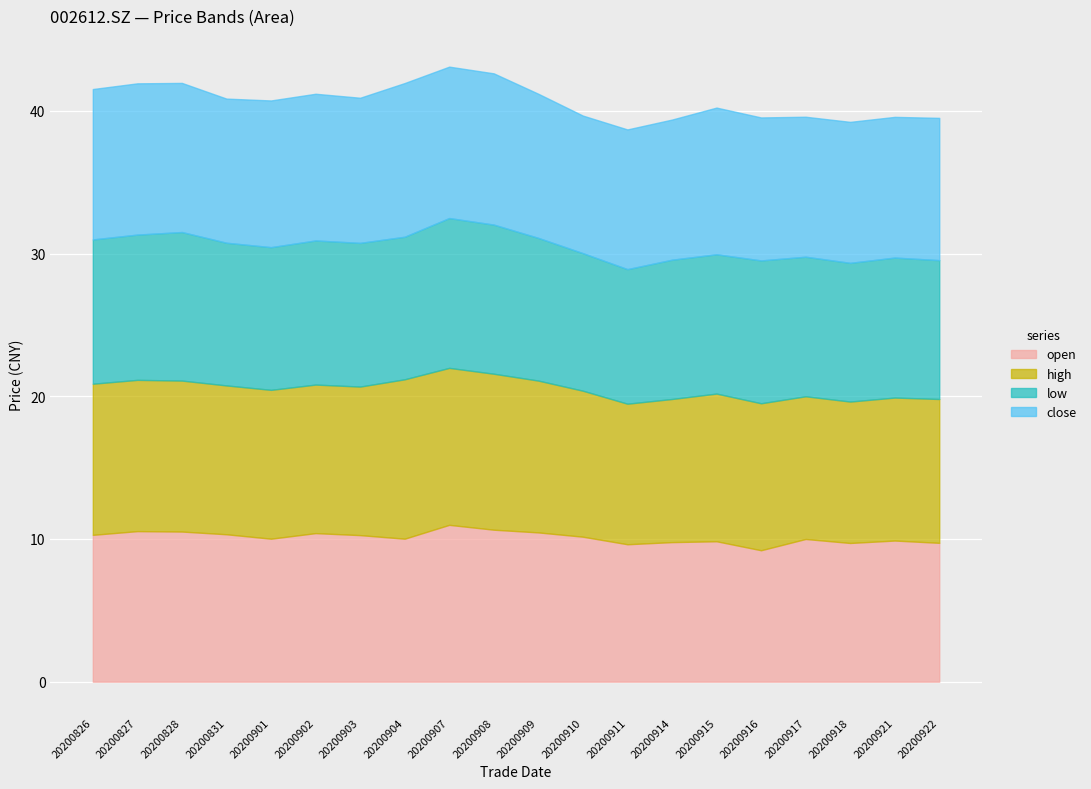

True or false: high and open intersect in this chart.

False